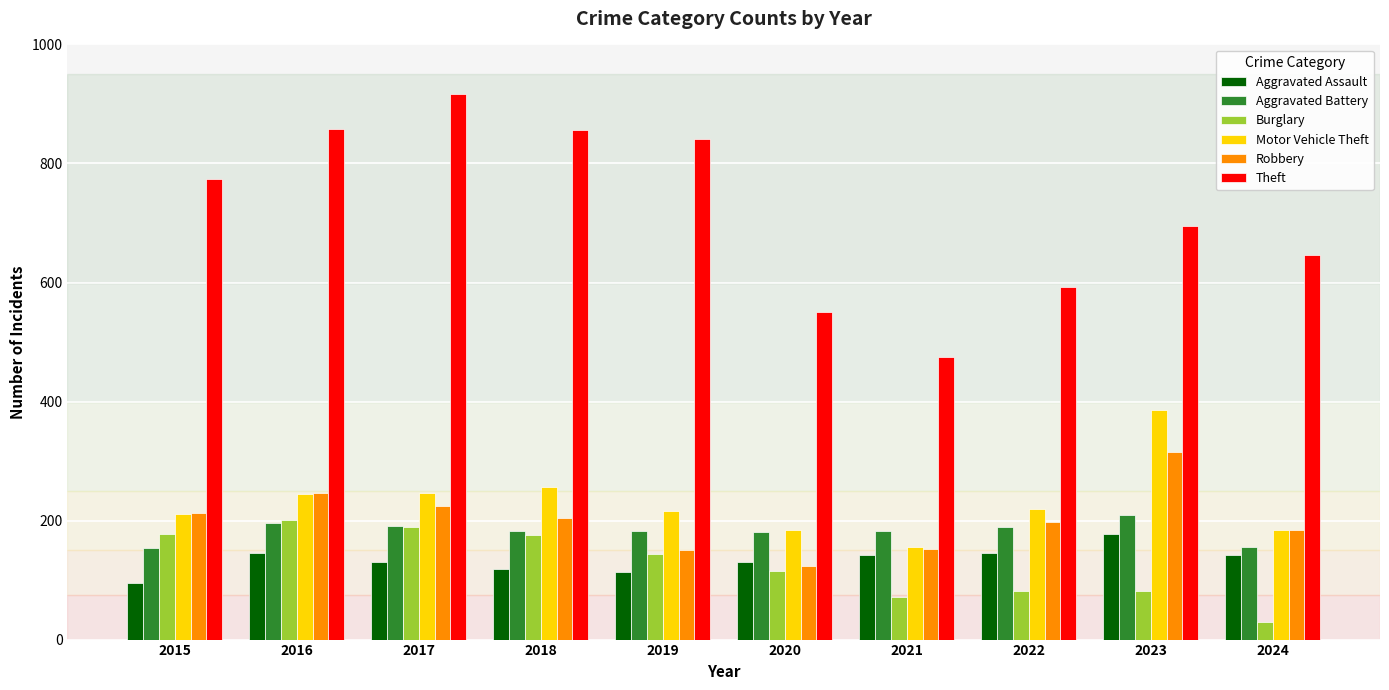

How many bars are there in total?

60